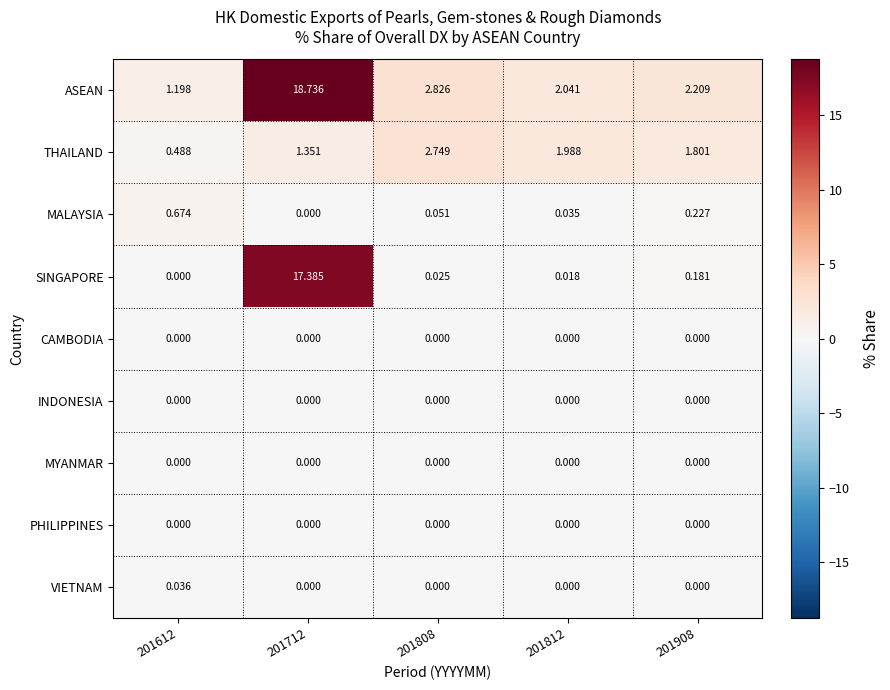

Which series has the largest total across all categories?

ASEAN